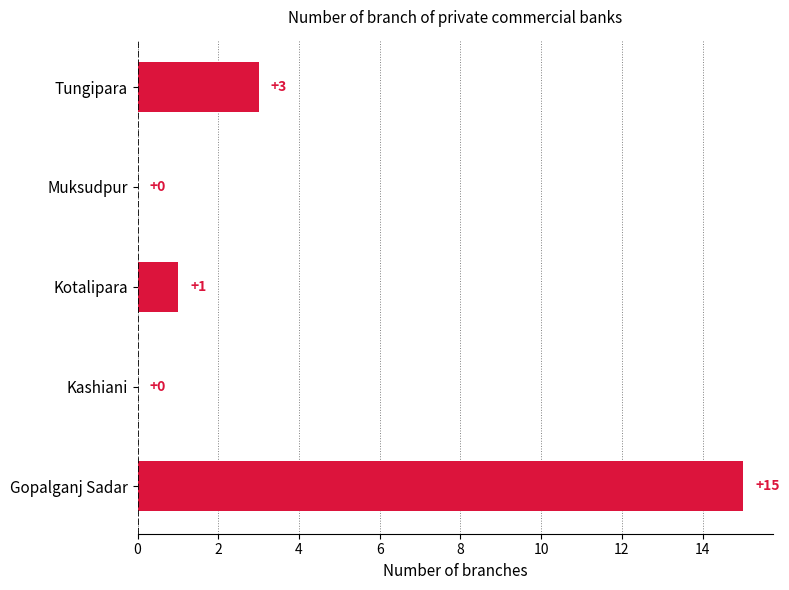

Does the chart contain stacked bars?

No